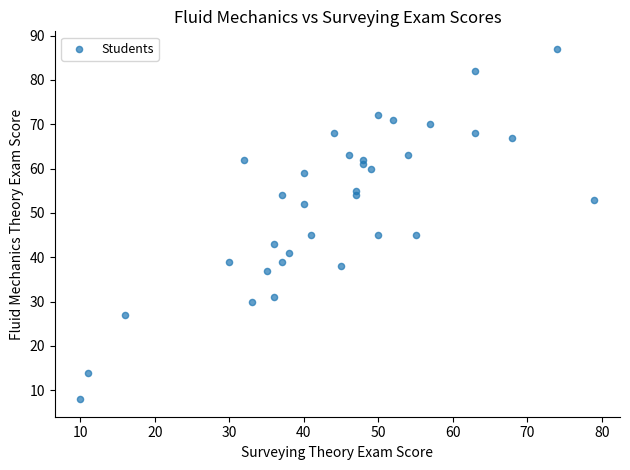

What is the range of X values (max minus min)?

69